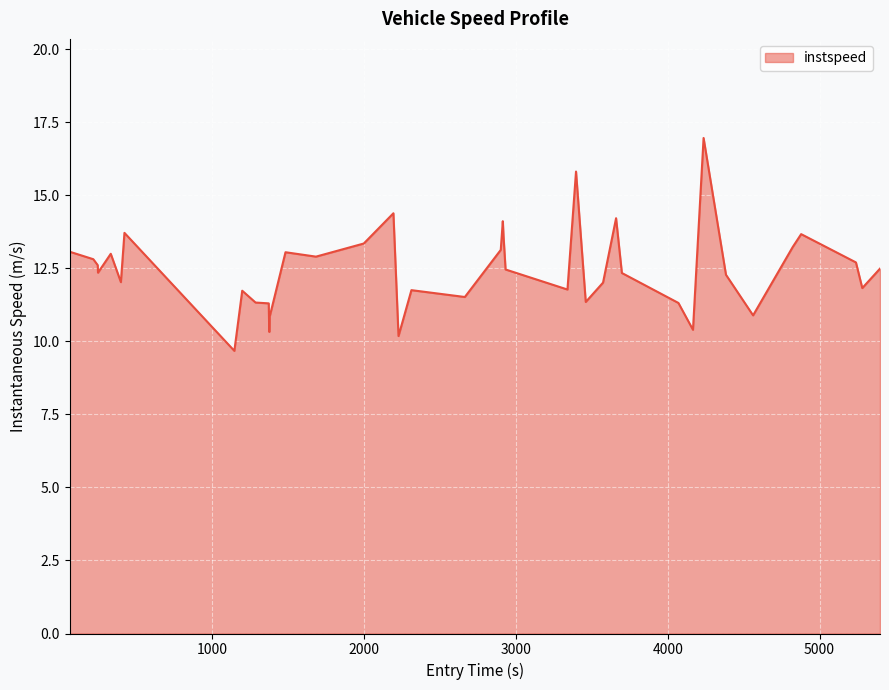

What is the difference between the maximum and minimum values?

7.3